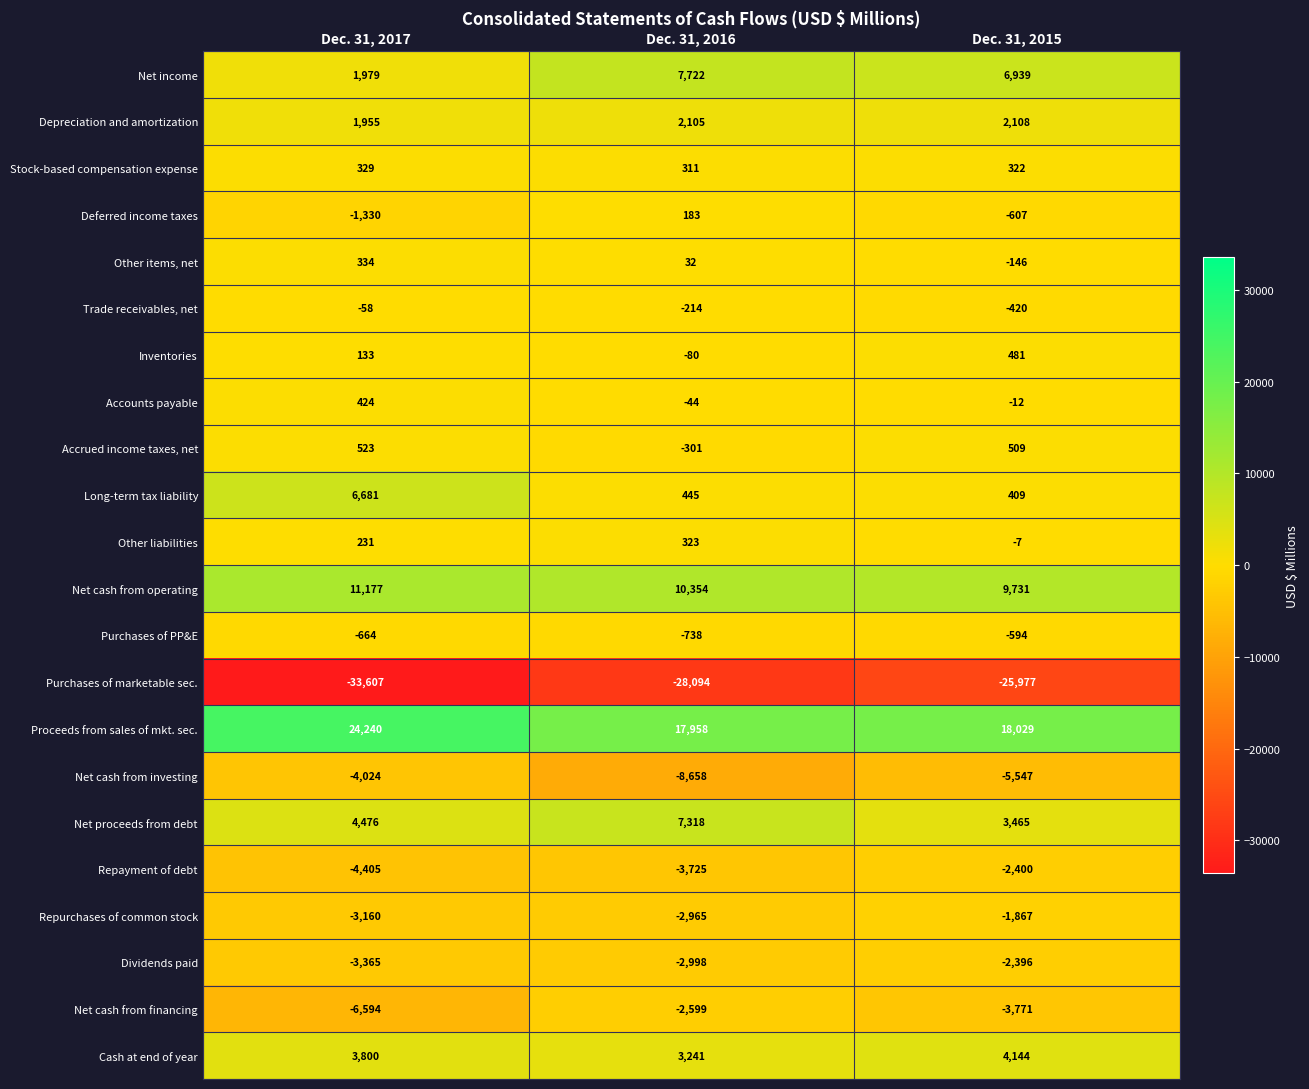

At which category is the sum across all series the highest?

Dec. 31, 2015